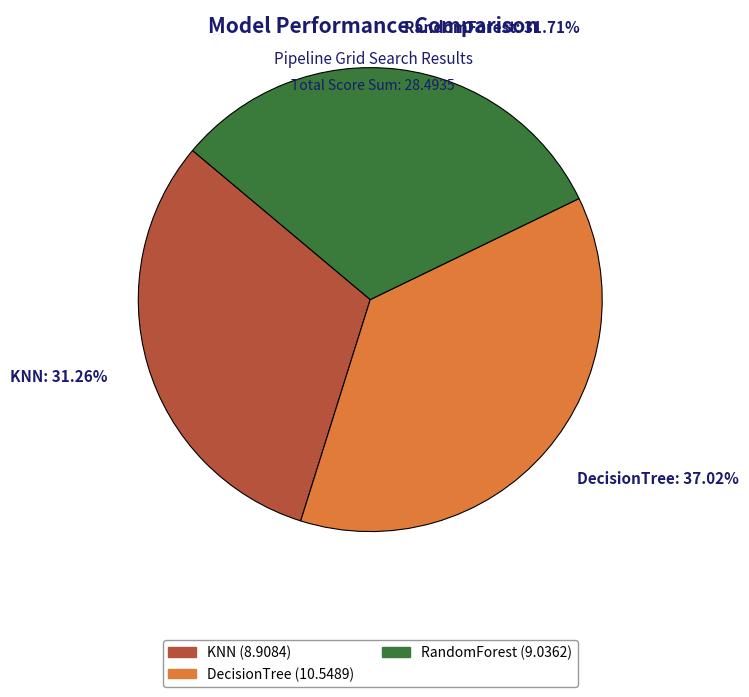

To the nearest percent, what is the difference between the DecisionTree and RandomForest slice percentages?

5%